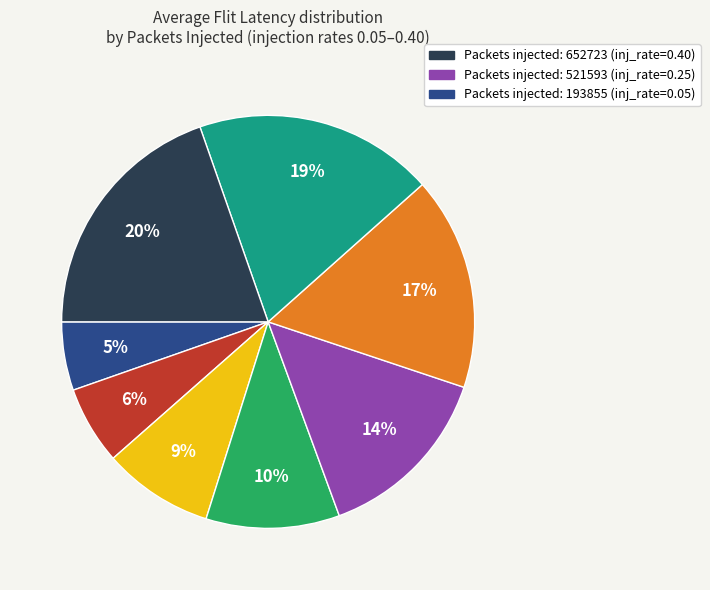

Is there any slice that represents more than half of the pie?

No